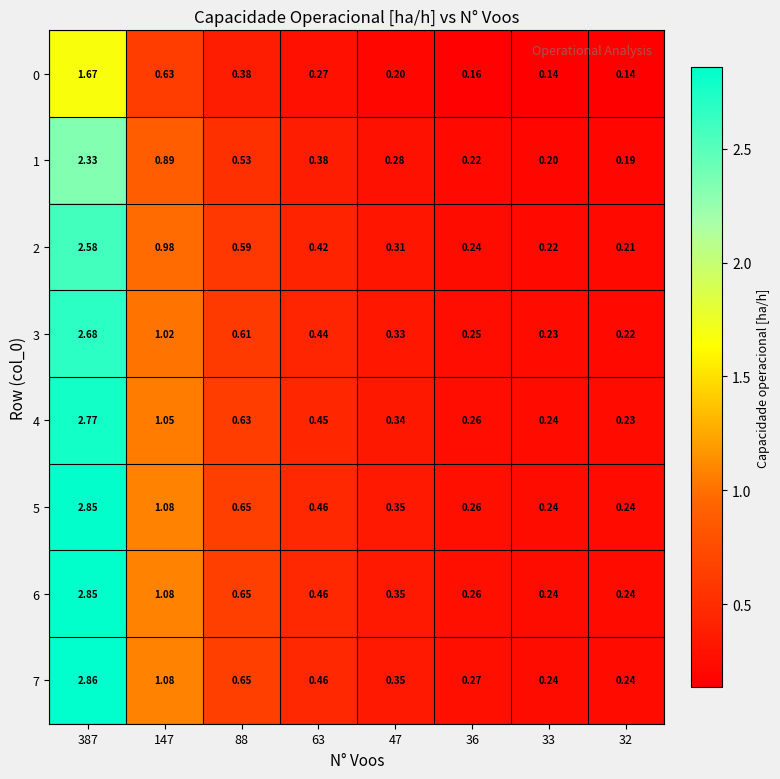

Is the value of 3 at 32 greater than the value of 1 at 147?

No